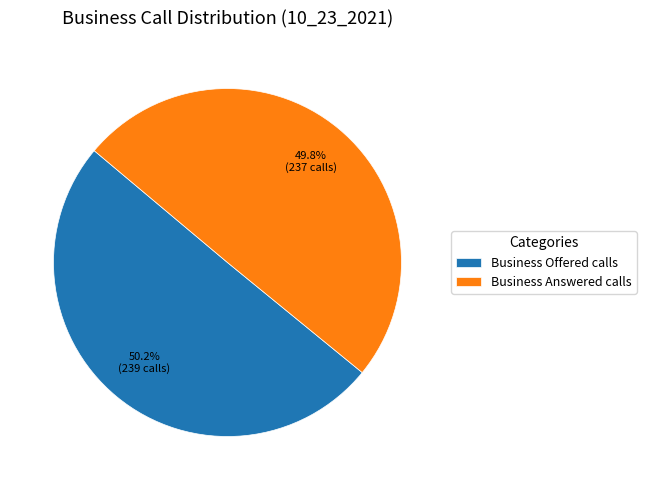

How many segments does this pie chart have?

2